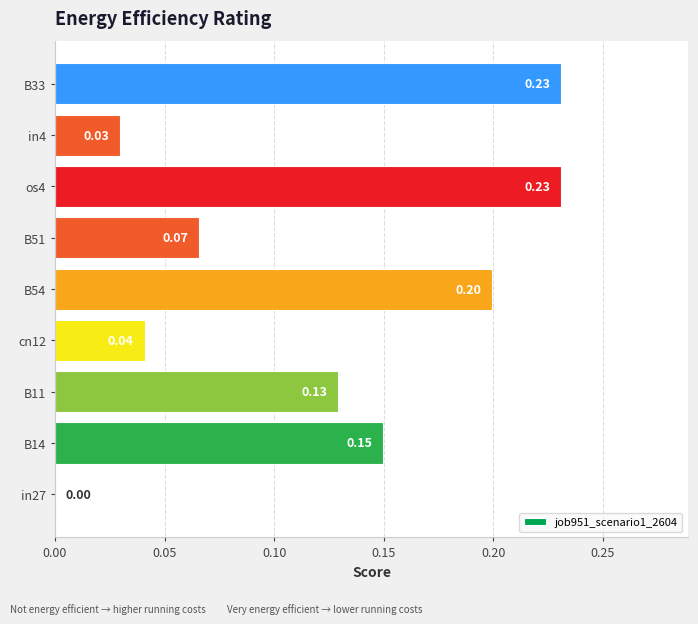

Count the values in the range 0 to 1.

9